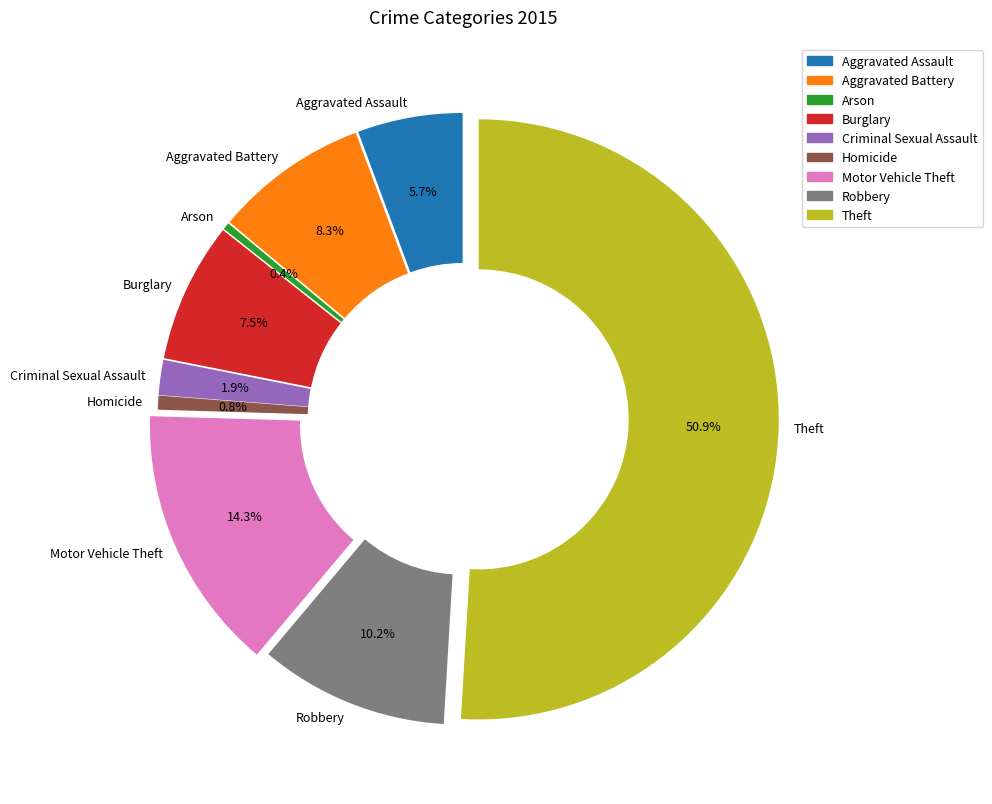

Combined, what portion of the pie is Burglary and Criminal Sexual Assault?

9.4%